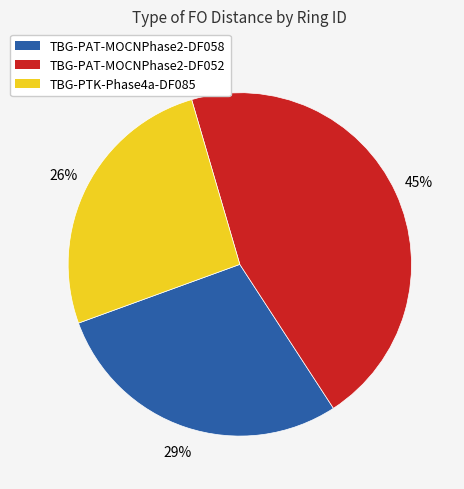

Rank the categories by value from lowest to highest.

TBG-PTK-Phase4a-DF085, TBG-PAT-MOCNPhase2-DF058, TBG-PAT-MOCNPhase2-DF052